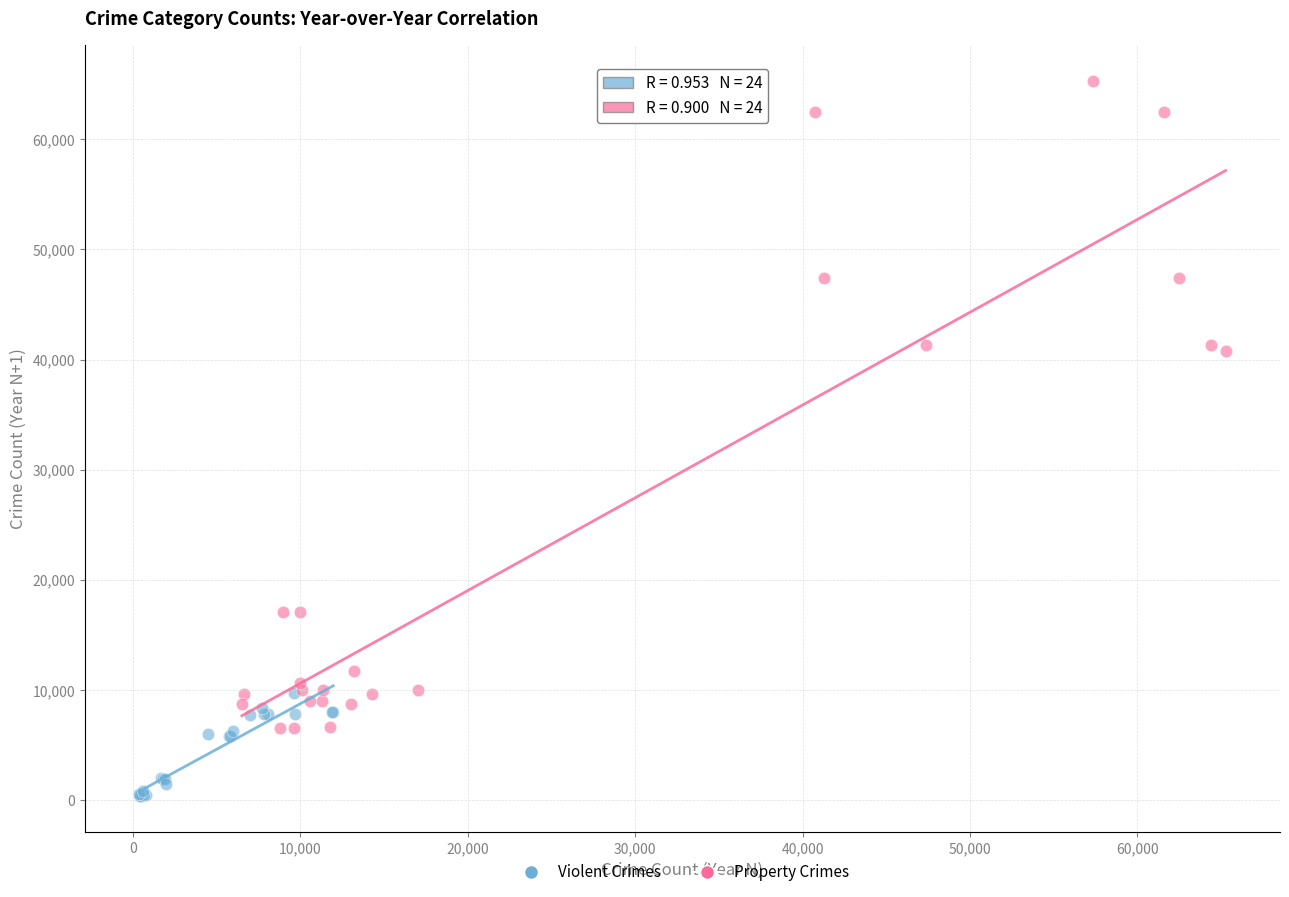

Which series reaches the minimum Y coordinate?

Violent Crimes